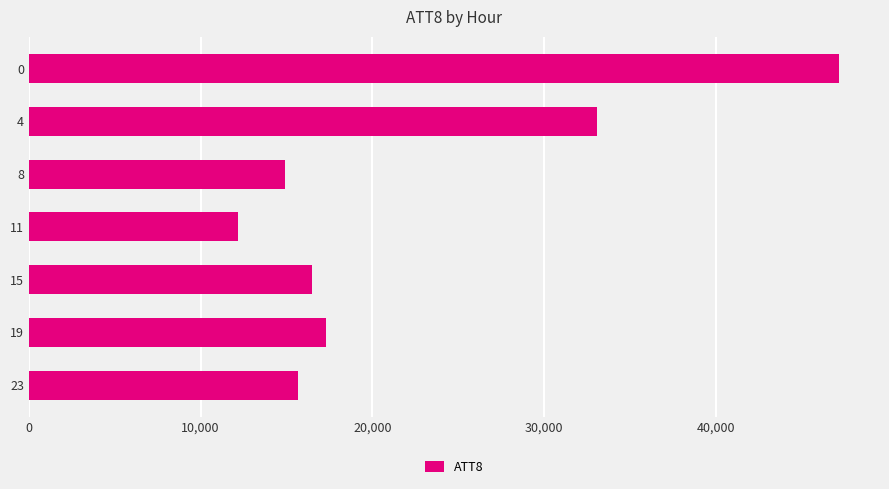

What value does the data have at 15, to the nearest 50?

16500